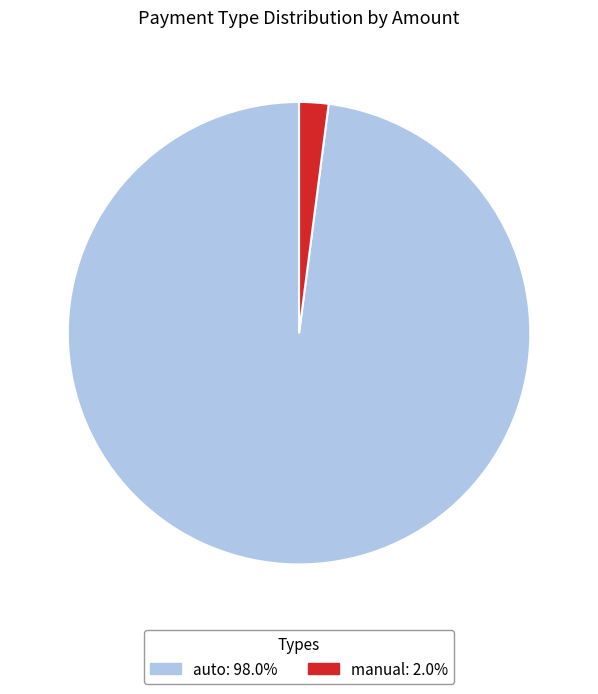

Is there a majority slice in this chart?

Yes